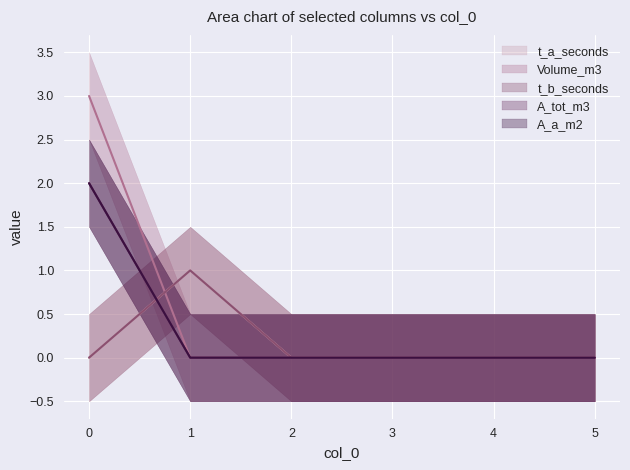

Rank the categories by t_a_seconds value from lowest to highest.

0, 2, 3, 4, 5, 1